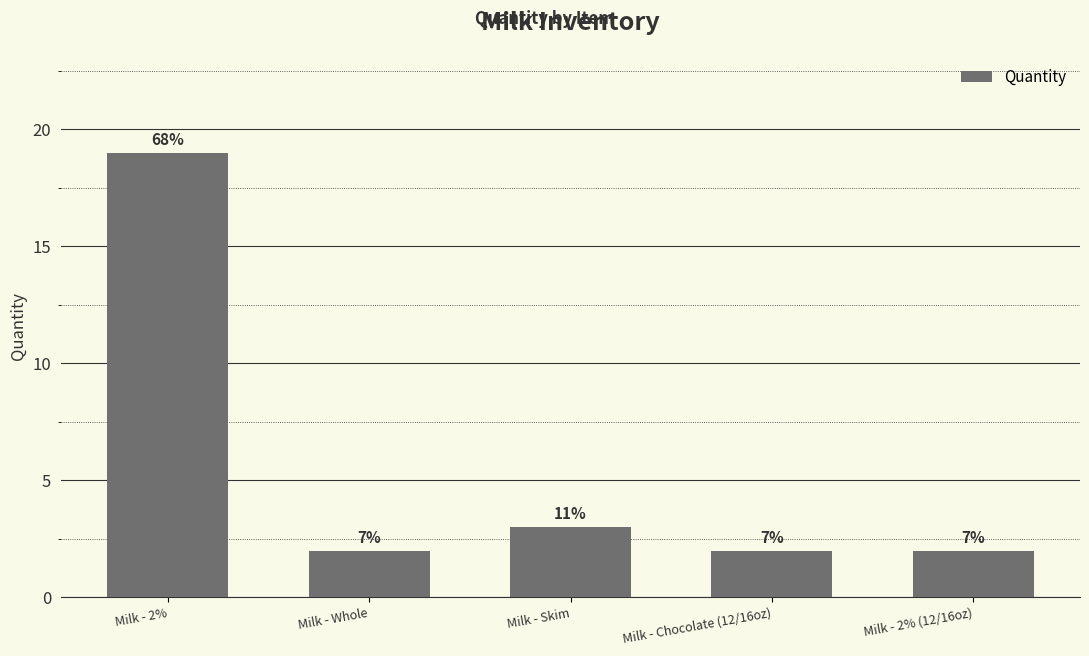

How many bars are there in total?

5